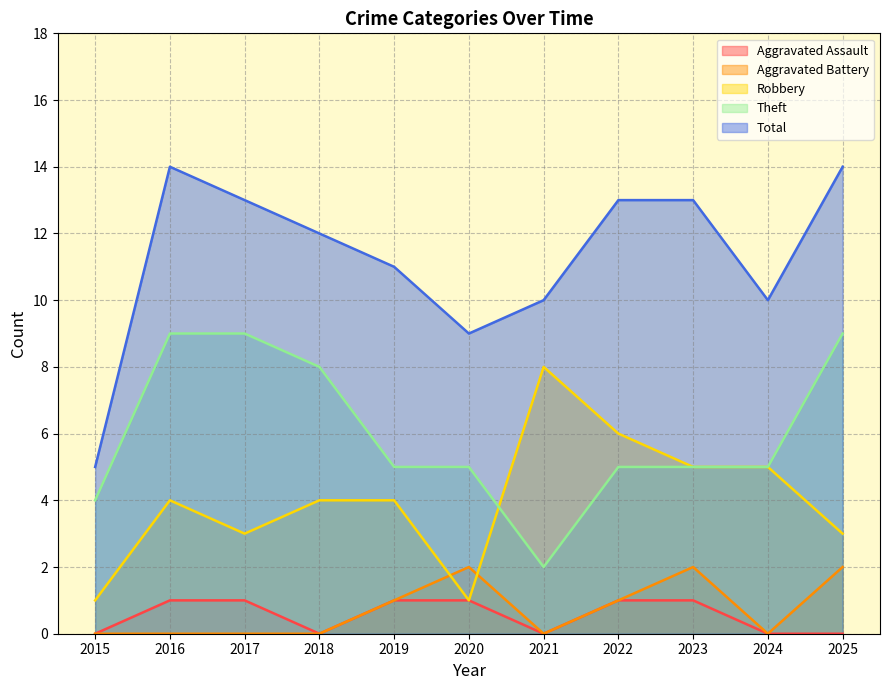

True or false: Total has more than 0 points higher than both neighbors.

True